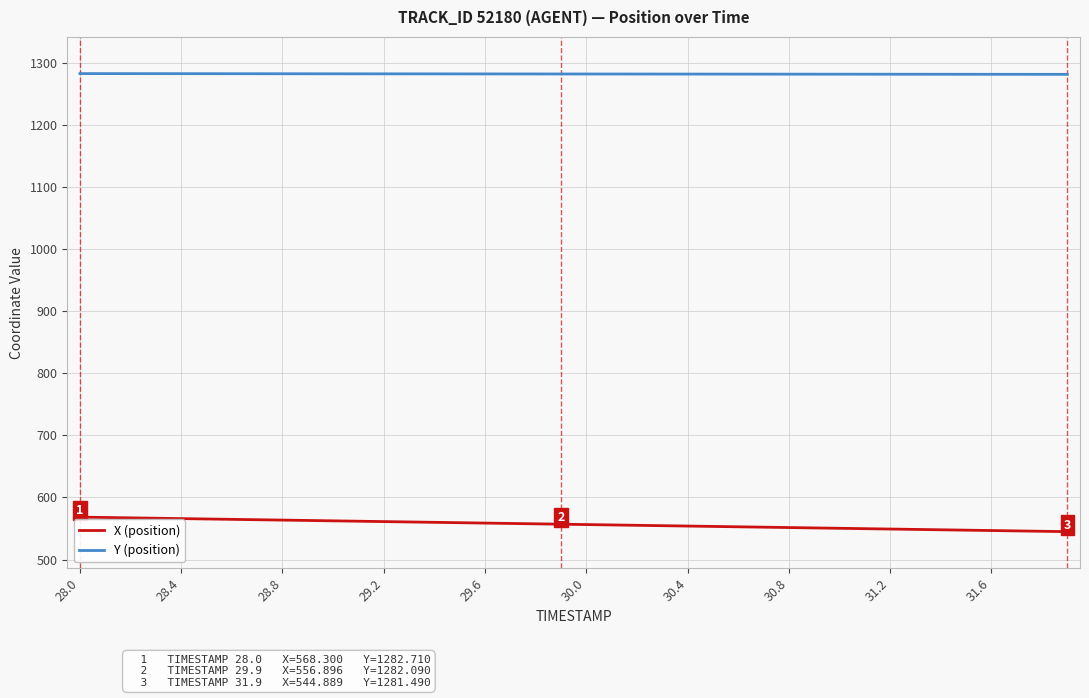

What are all the series names shown in the legend?

X (position), Y (position)